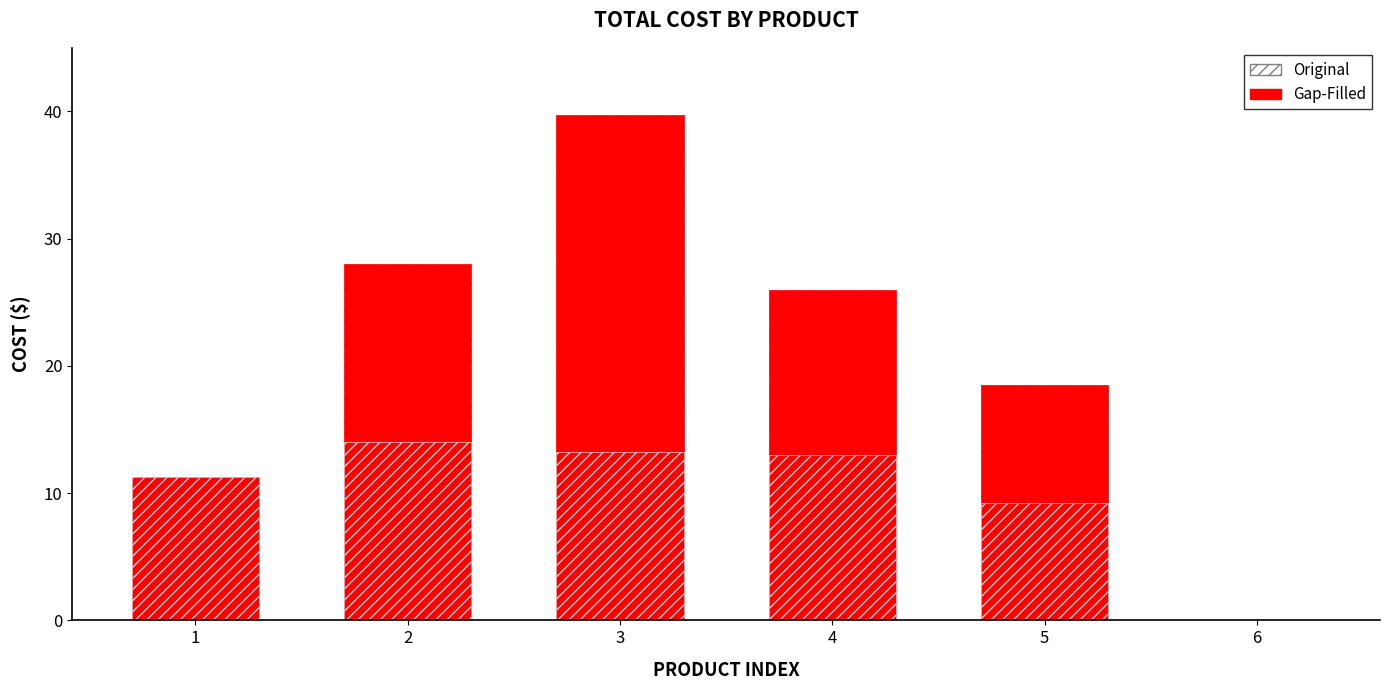

At 1, list the series in order from smallest to largest.

Gap-Filled, Original